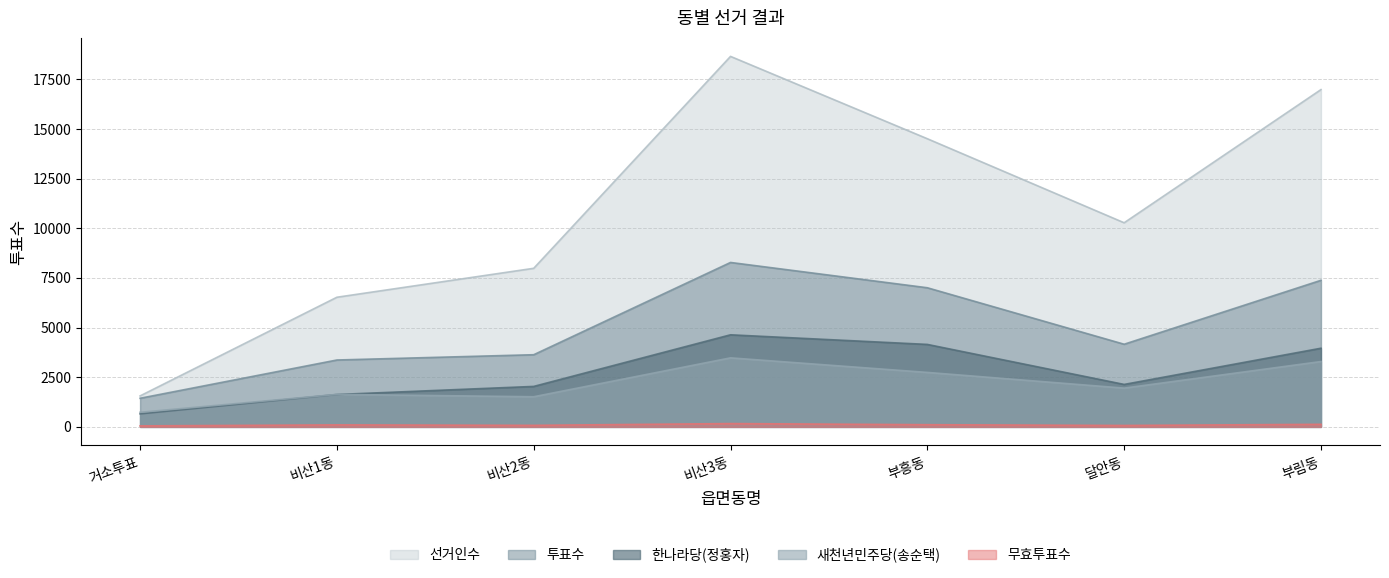

What is the label of the 6th point from the left?

달안동